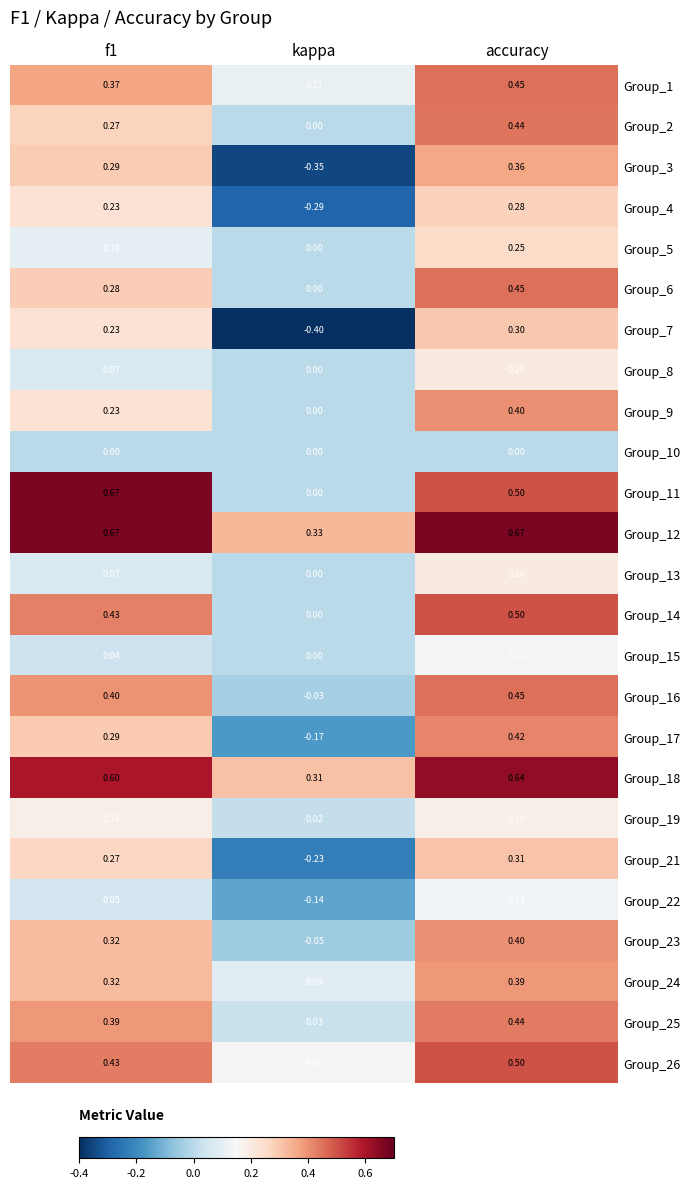

Where is Group_26 nearest to the value 0?

kappa